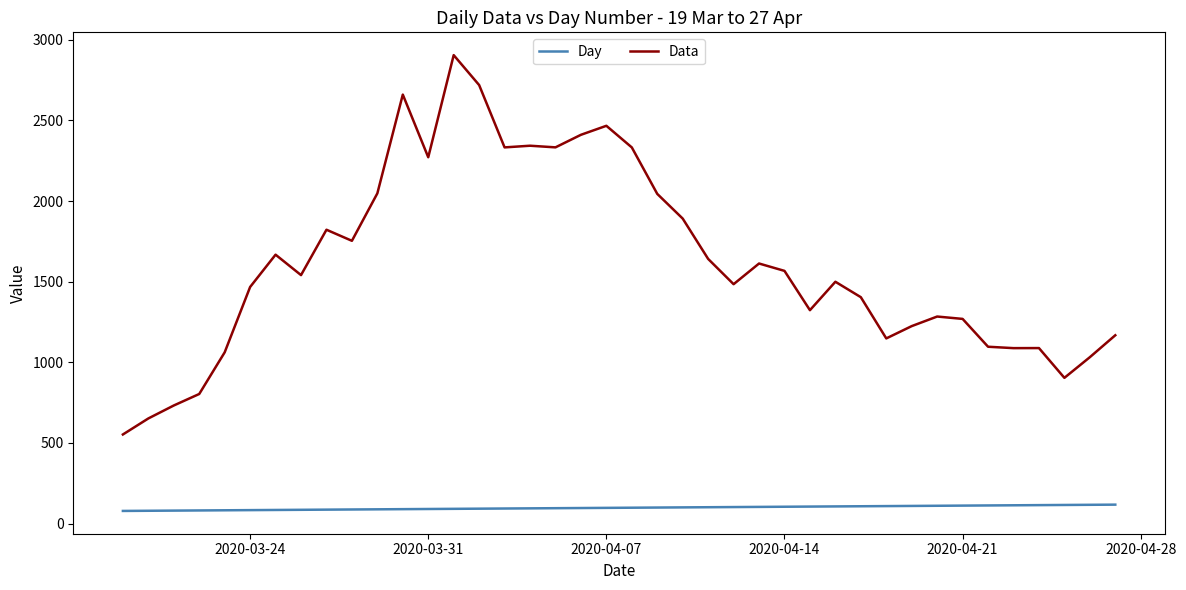

How many lines are shown in the chart?

2